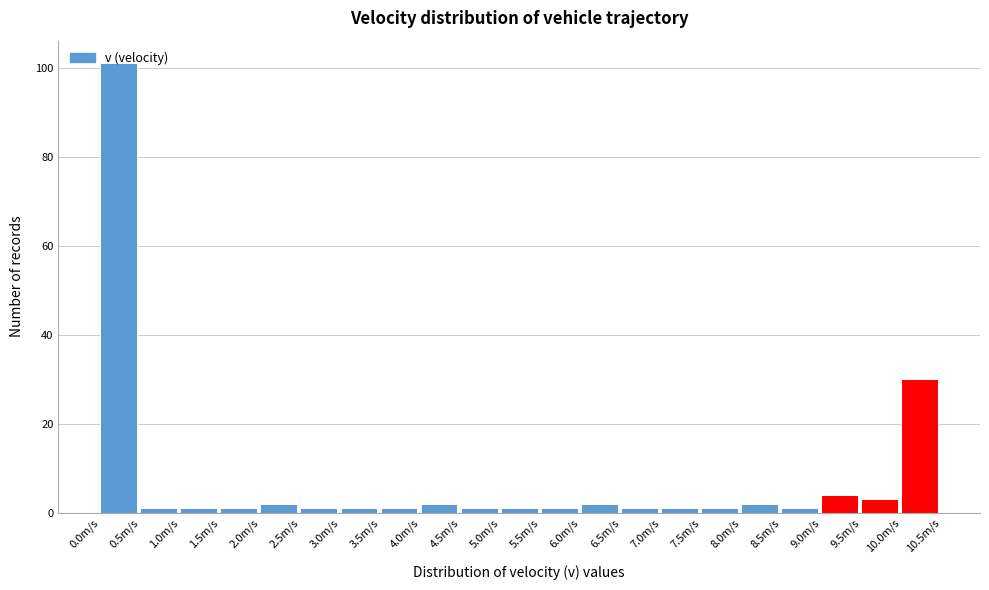

Reading left to right, list every bar in this chart as the range it spans on the x-axis followed by its height. The values are not printed on the chart, so give them approximately, as read against the axis.

0.0 to 0.5: 102
0.5 to 1.0: under 2
1.0 to 1.5: under 2
1.5 to 2.0: under 2
2.0 to 2.5: 2
2.5 to 3.0: under 2
3.0 to 3.5: under 2
3.5 to 4.0: under 2
4.0 to 4.5: 2
4.5 to 5.0: under 2
5.0 to 5.5: under 2
5.5 to 6.0: under 2
6.0 to 6.5: 2
6.5 to 7.0: under 2
7.0 to 7.5: under 2
7.5 to 8.0: under 2
8.0 to 8.5: 2
8.5 to 9.0: under 2
9.0 to 9.5: 4
9.5 to 10.0: 4
10.0 to 10.5: 30